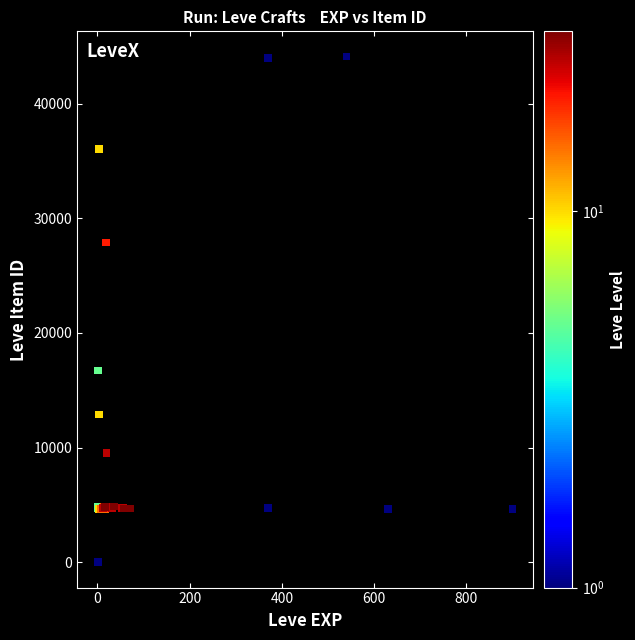

What Y value in the scatter plot is closest to 22050?

16734